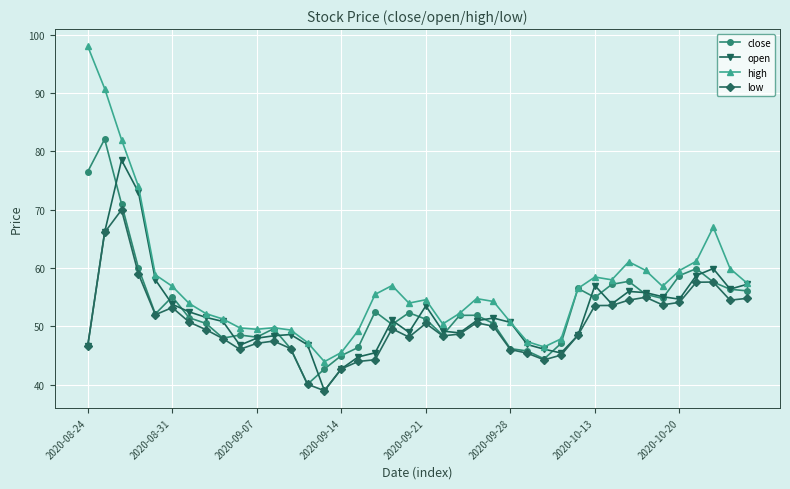

What is the value of the open point at the 7th from the left?

52.5